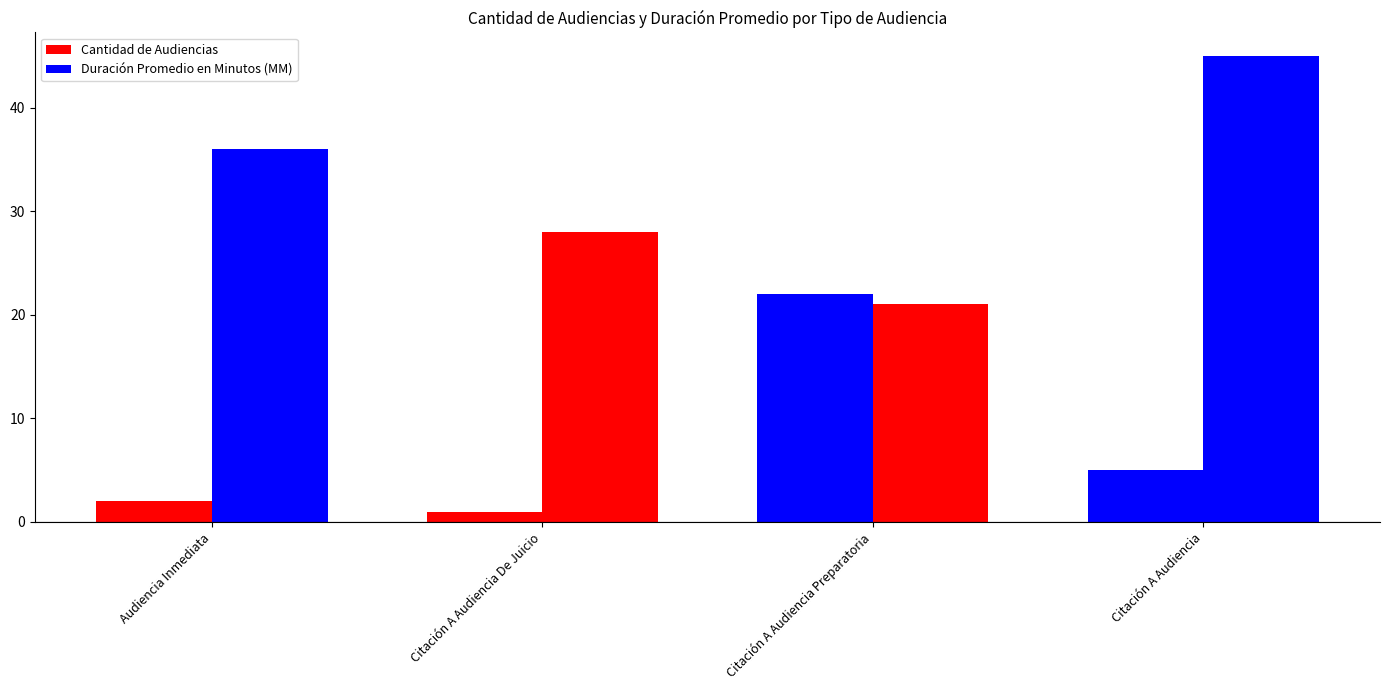

How many series are shown in this chart?

2